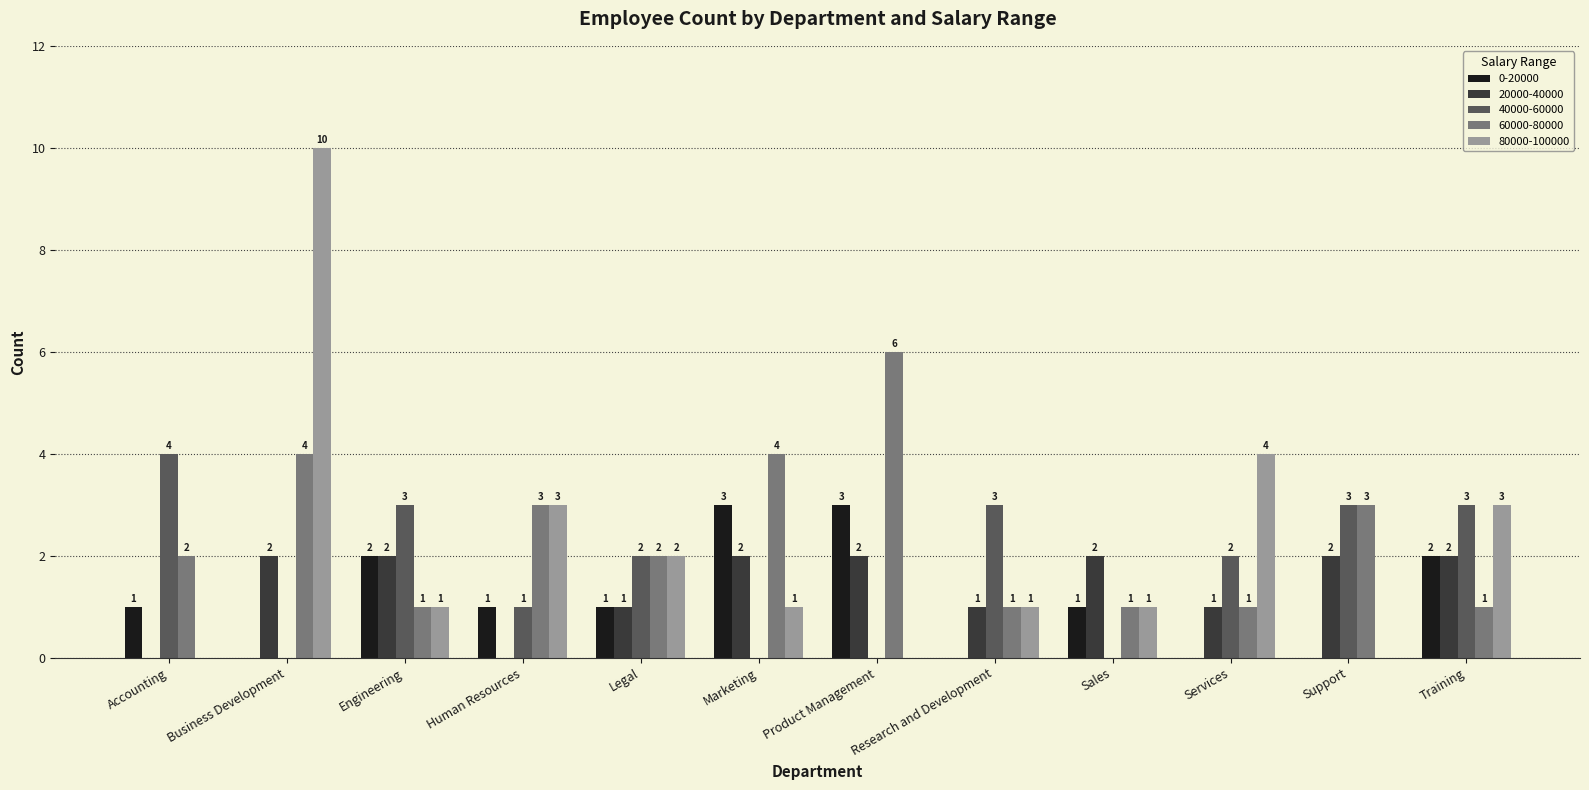

Is the value of 40000-60000 at Business Development greater than the value of 60000-80000 at Marketing?

No